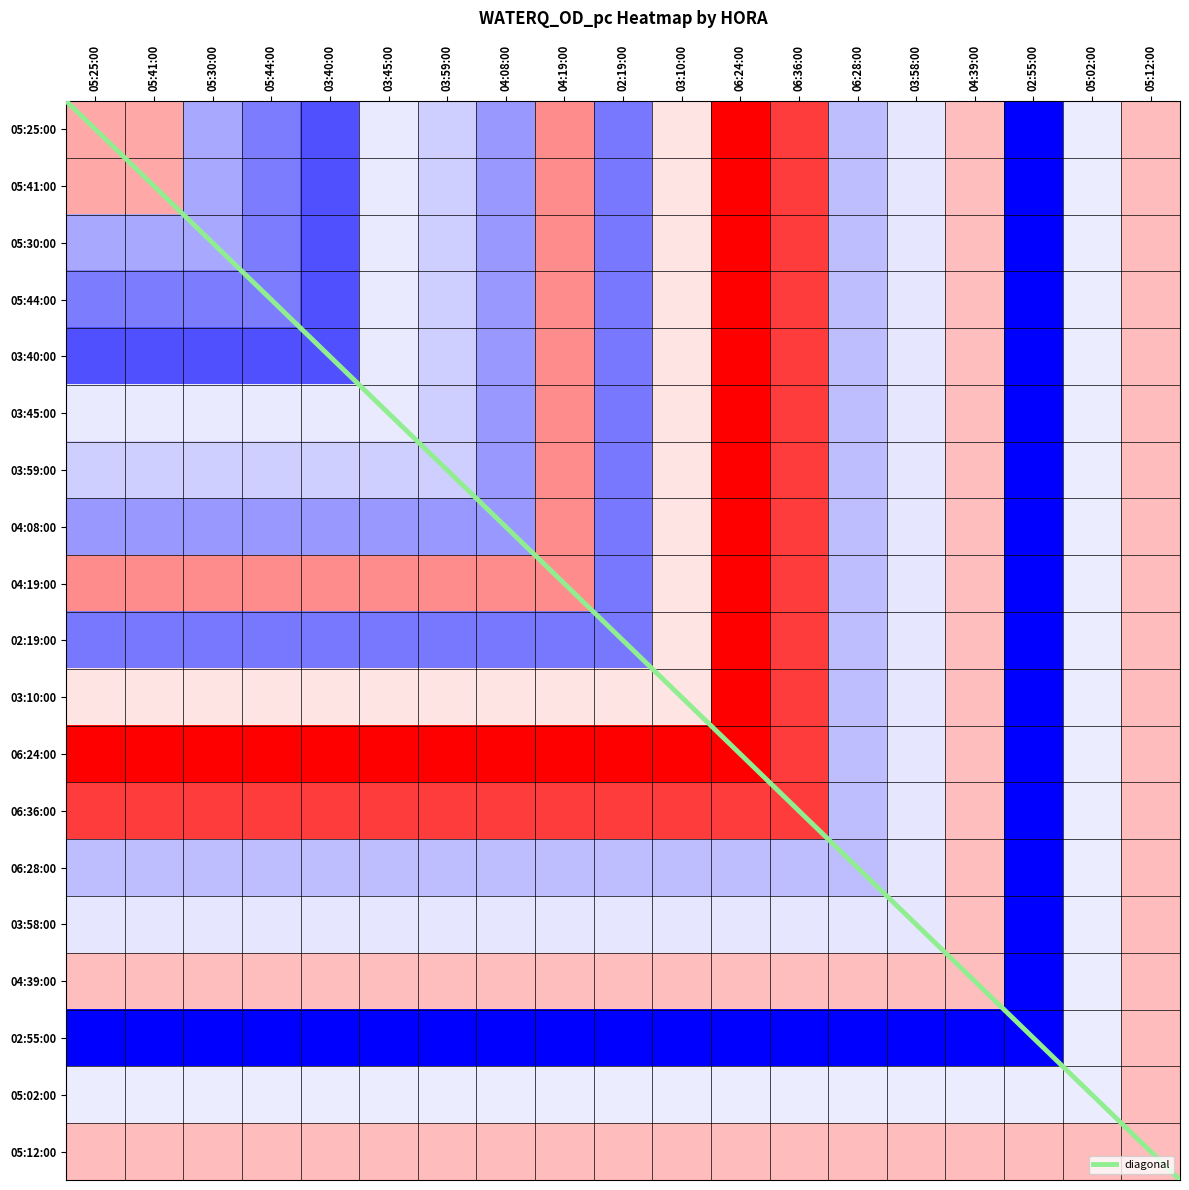

What is the difference between the highest and lowest values at 05:25:00?

24.8